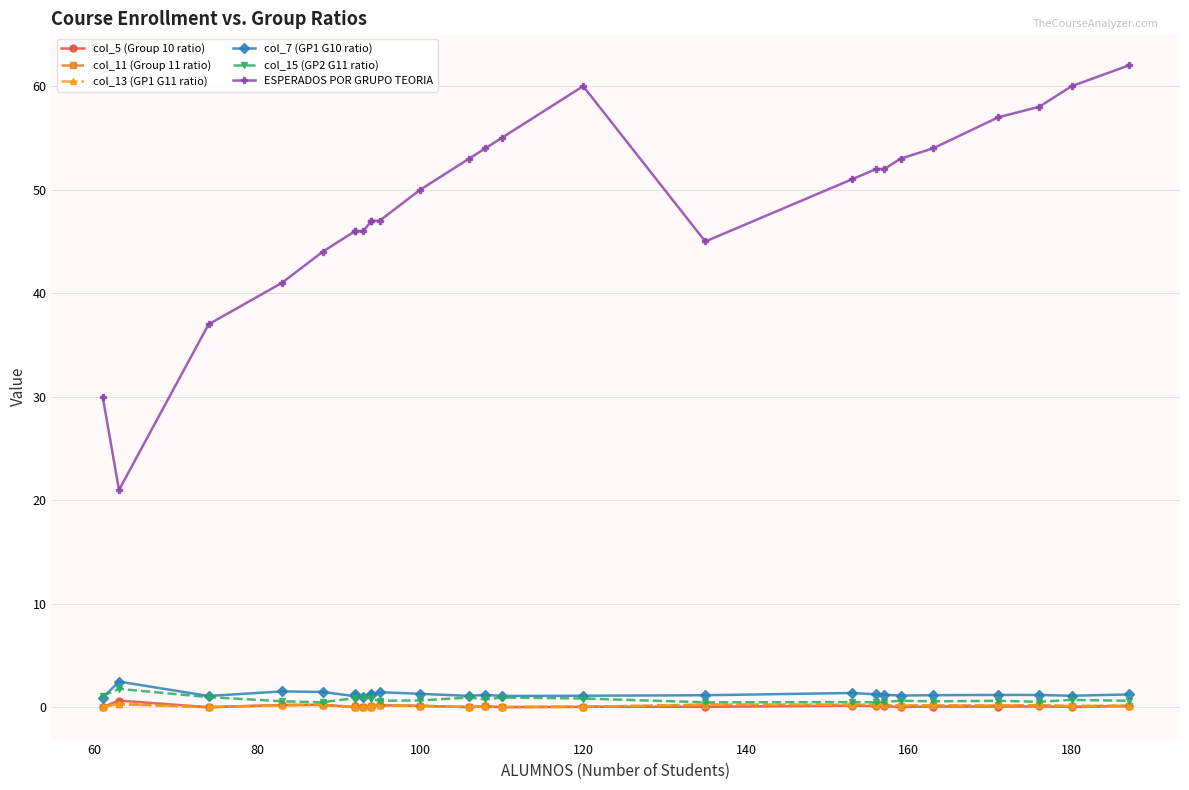

What is the lowest value of the col_15 (GP2 G11 ratio) series?

0.5